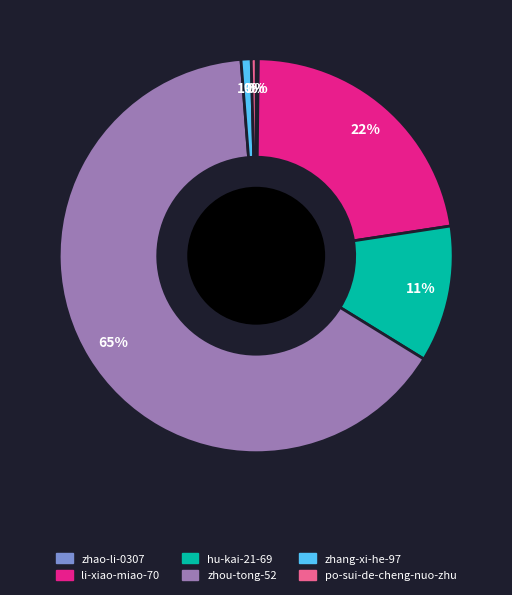

Is it true that zhou-tong-52 is 53% of the pie?

False